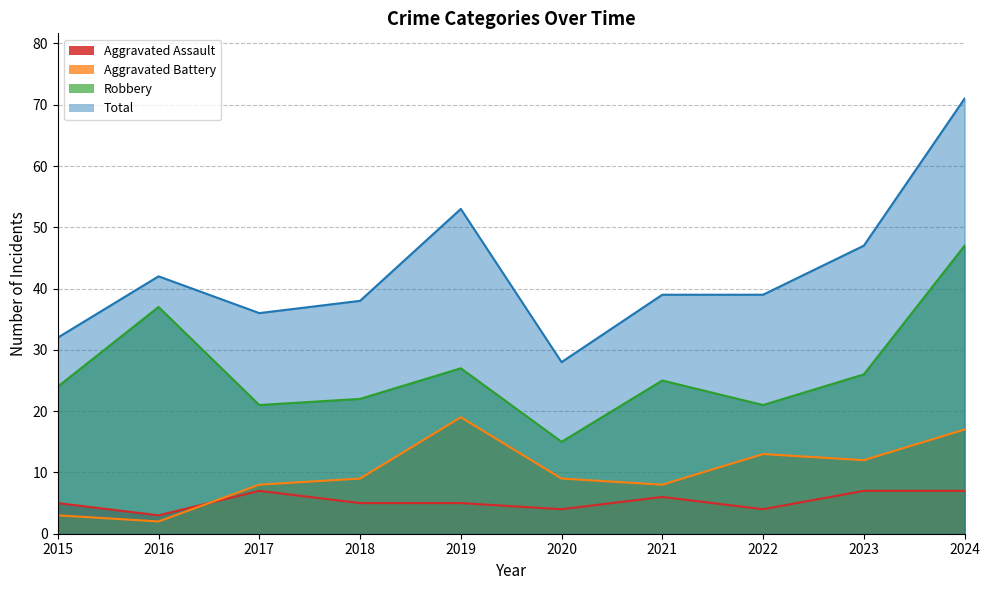

True or false: Total has a value of 36 at 2017.

True